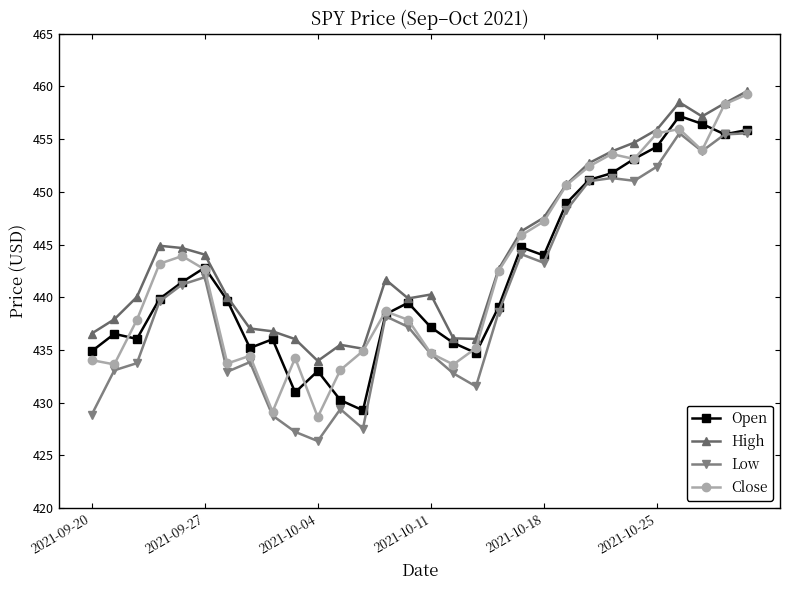

What is the value of the Open point at the 14th from the left?

438.4